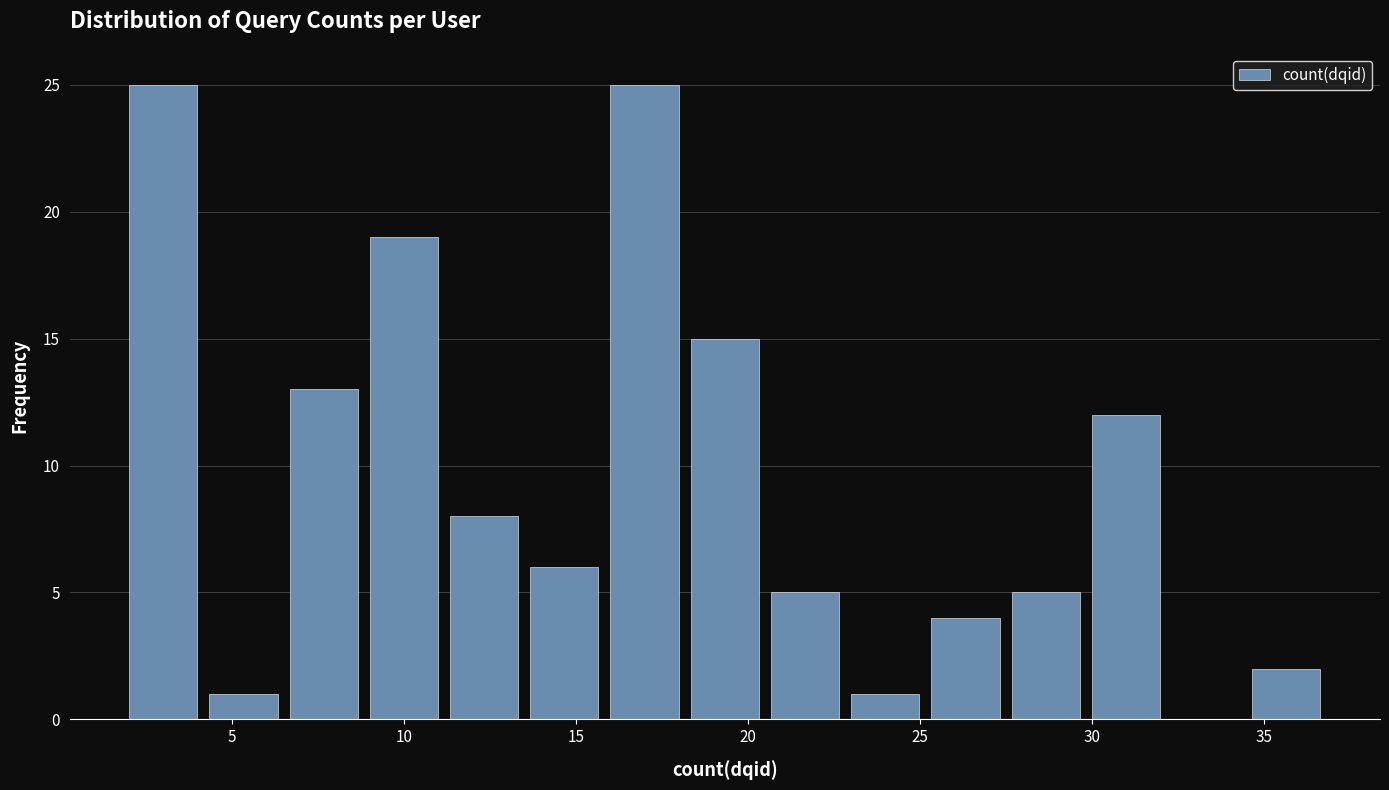

Reading left to right, list every bar in this chart as the range it spans on the x-axis followed by its height. Neither the bar edges nor the heights are printed on the chart, so give them approximately, as read against the axes.

2.0 to 4.5: 25
4.5 to 6.5: 1
6.5 to 9.0: 13
9.0 to 11.5: 19
11.5 to 13.5: 8
13.5 to 16.0: 6
16.0 to 18.5: 25
18.5 to 20.5: 15
20.5 to 23.0: 5
23.0 to 25.5: 1
25.5 to 27.5: 4
27.5 to 30.0: 5
30.0 to 32.5: 12
32.5 to 34.5: 0
34.5 to 37.0: 2